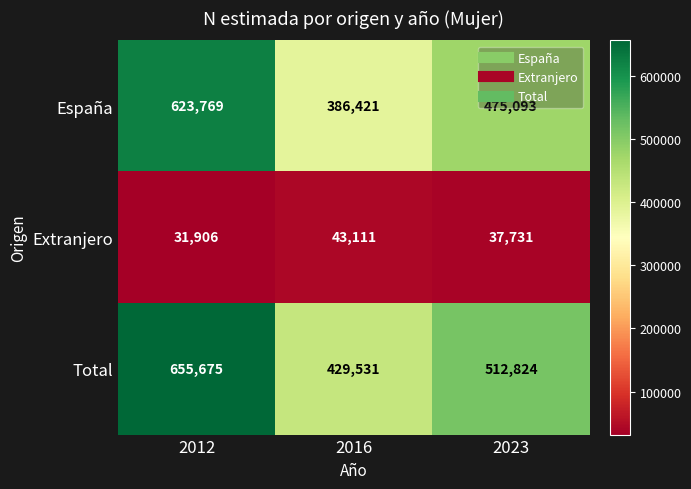

Where is Extranjero nearest to the value 37508?

2023